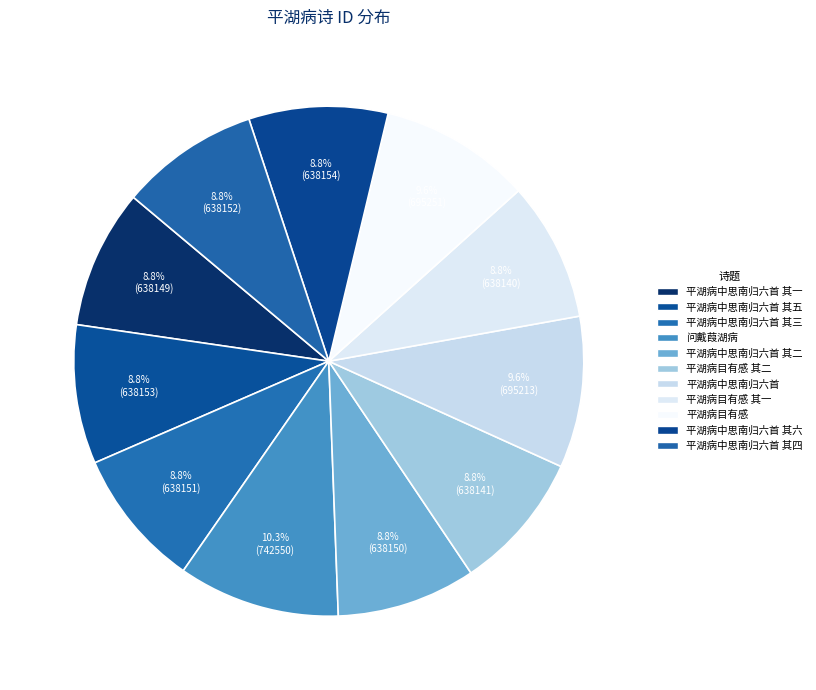

The 平湖病目有感 slice represents 10% of the pie. True or false?

True